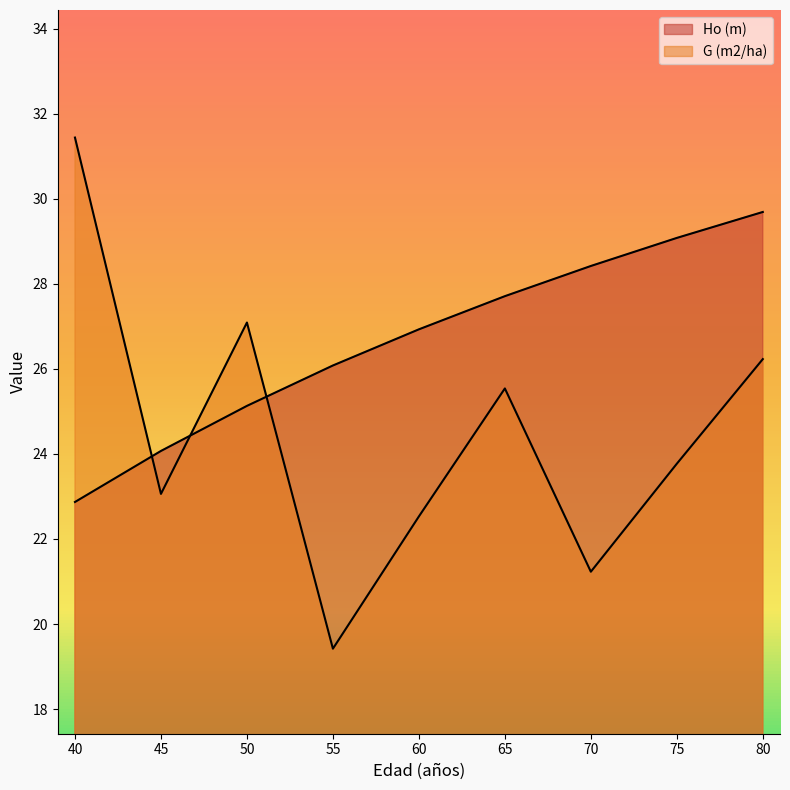

True or false: Ho (m) has more than 0 interior local peaks.

False